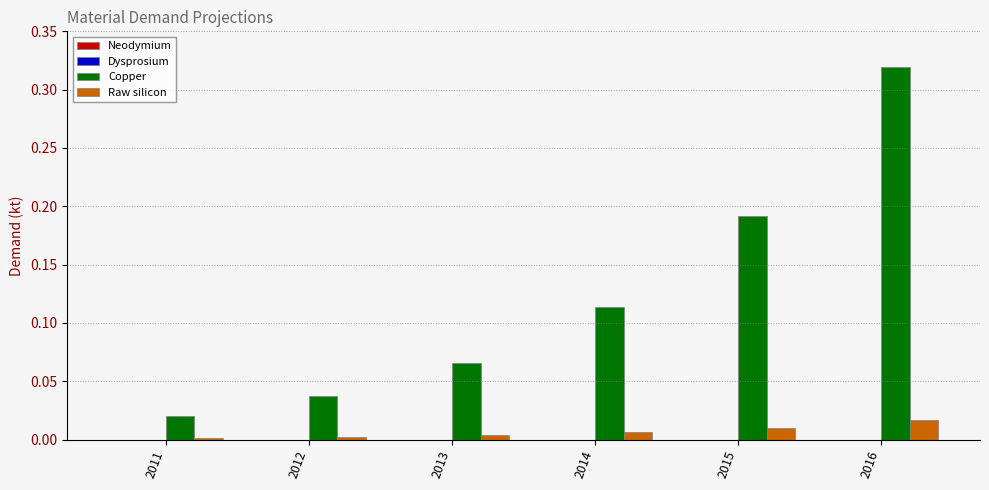

Between 2011 and 2014, which series saw the biggest shift?

Copper